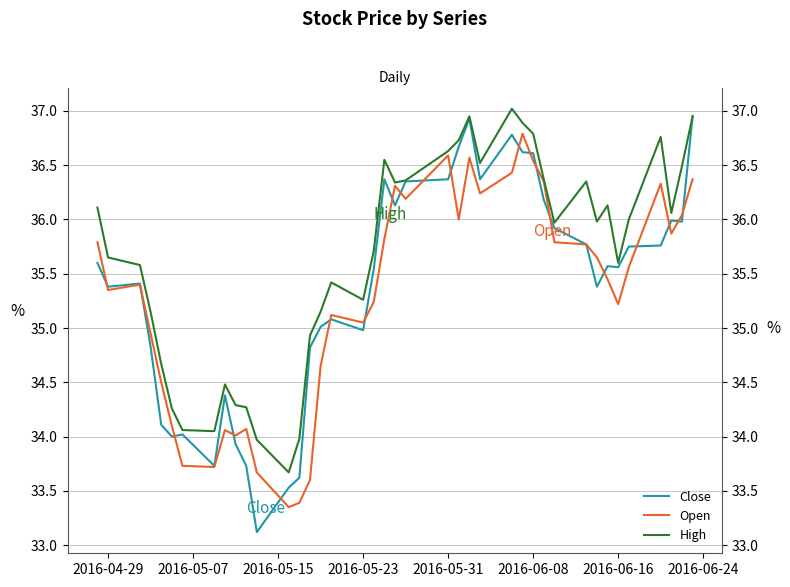

List the series in order of their peak value, lowest first.

Open, Close, High